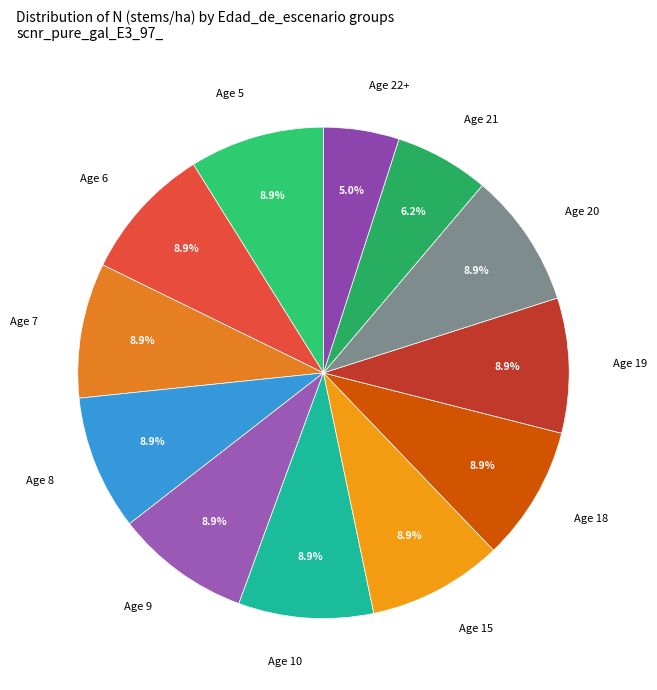

Which slice is the smallest?

Age 22+